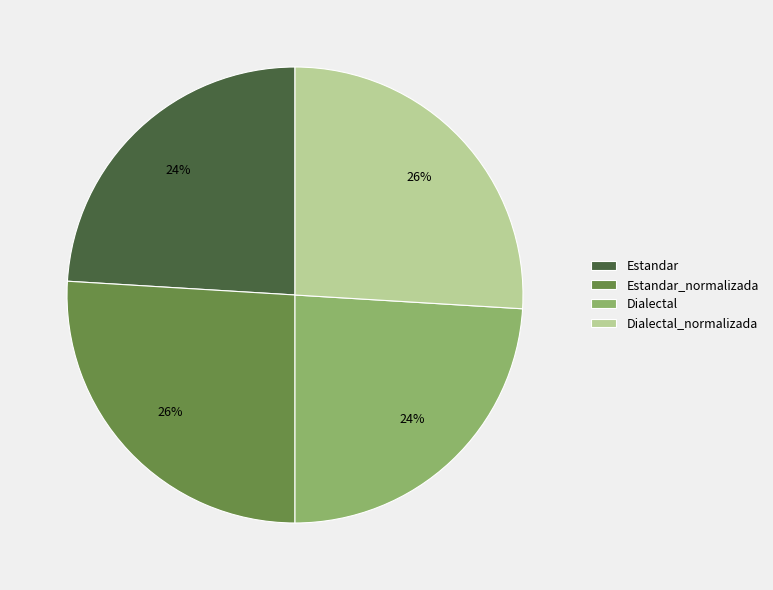

What is the ratio of the value at Estandar to the value at Estandar_normalizada?

0.9